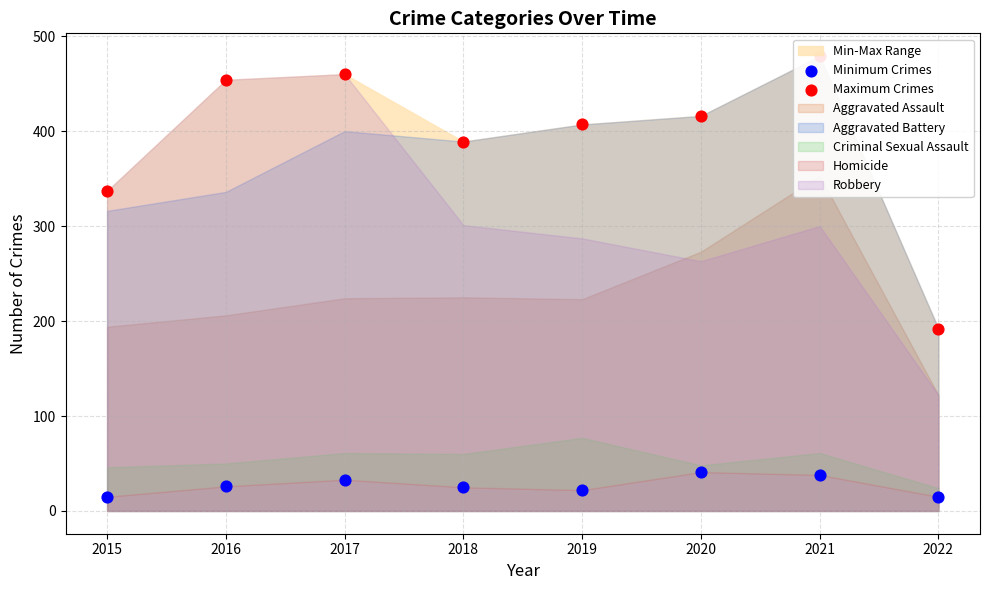

At which category is the sum across all series the highest?

2021